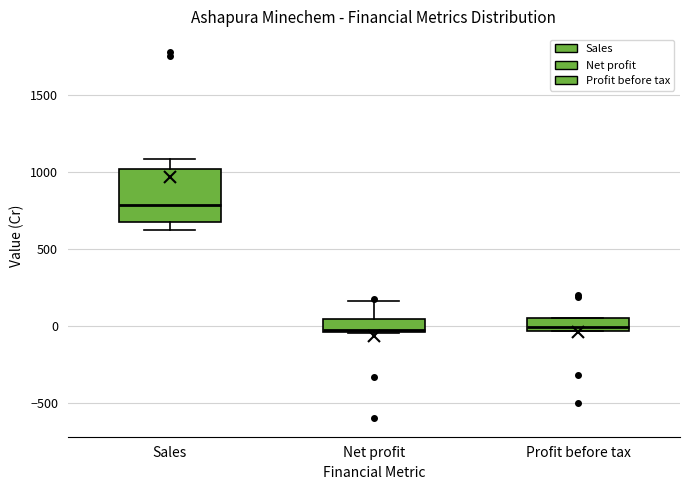

Where does the median line of the box for Sales sit on the y-axis? The values are not printed on the chart, so give them approximately, as read against the axis.

800